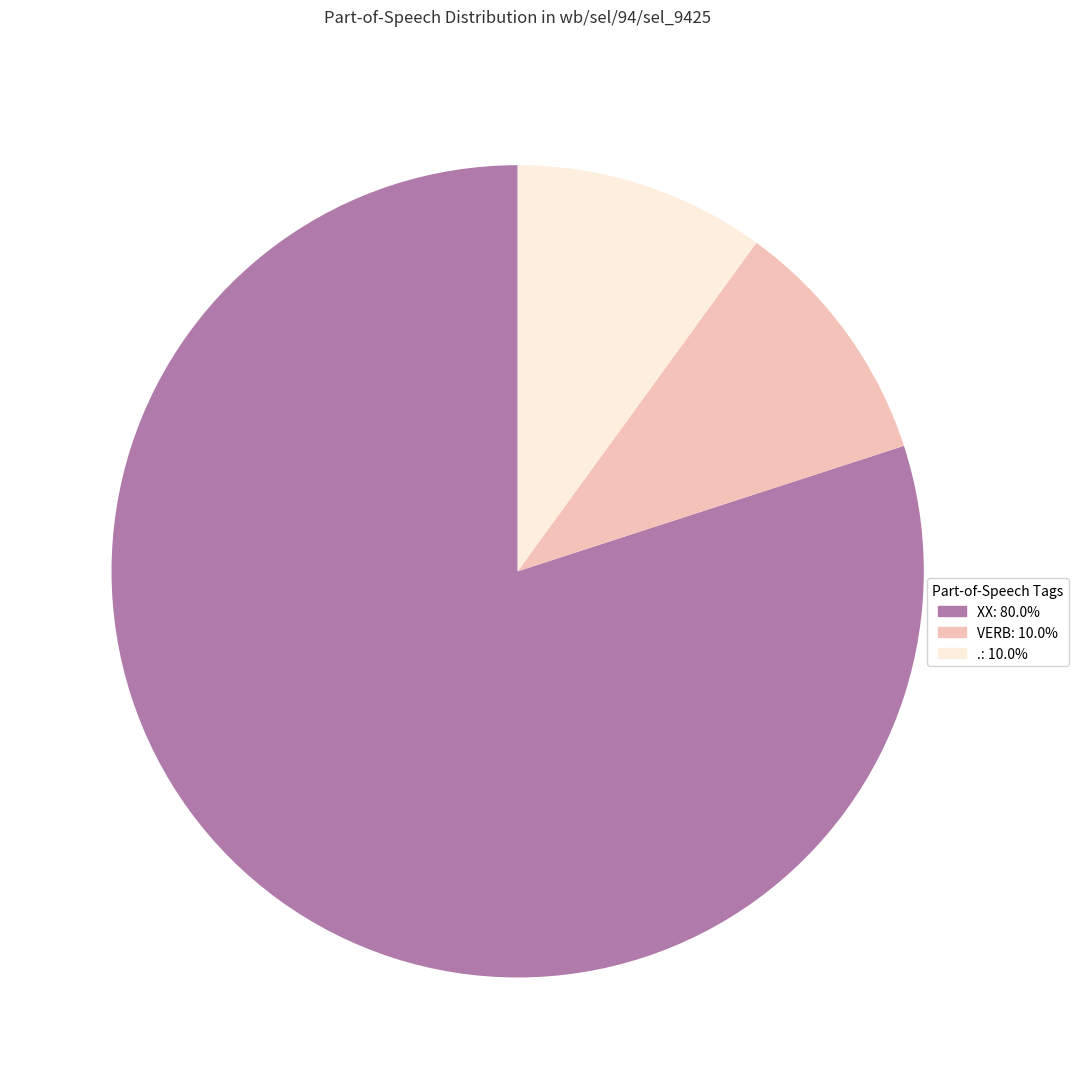

Is there any slice that represents more than half of the pie?

Yes